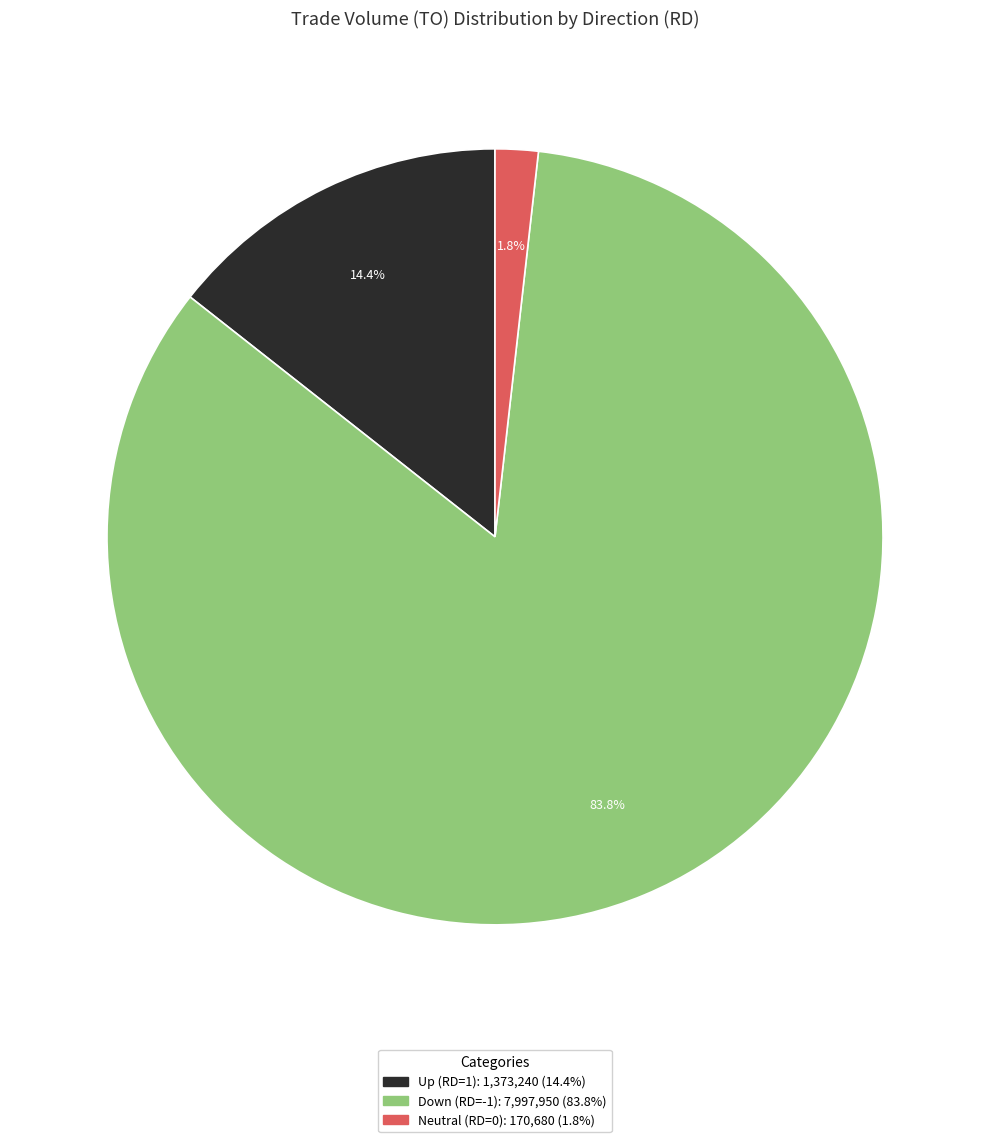

Is there any slice that represents more than half of the pie?

Yes